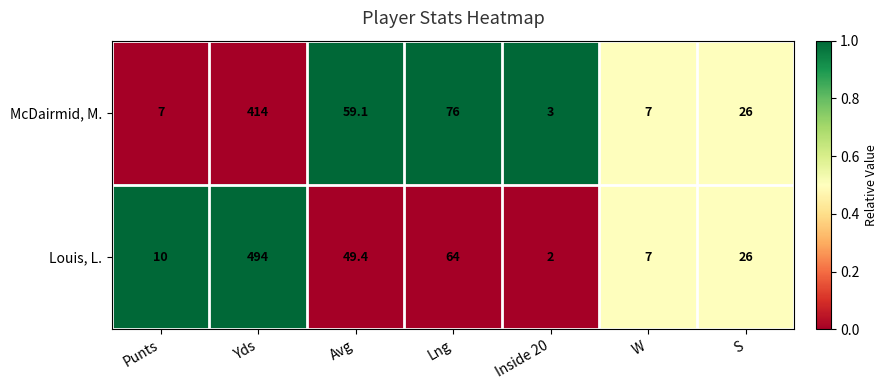

What is the difference between the McDairmid, M. values at Lng and Yds?

338.0